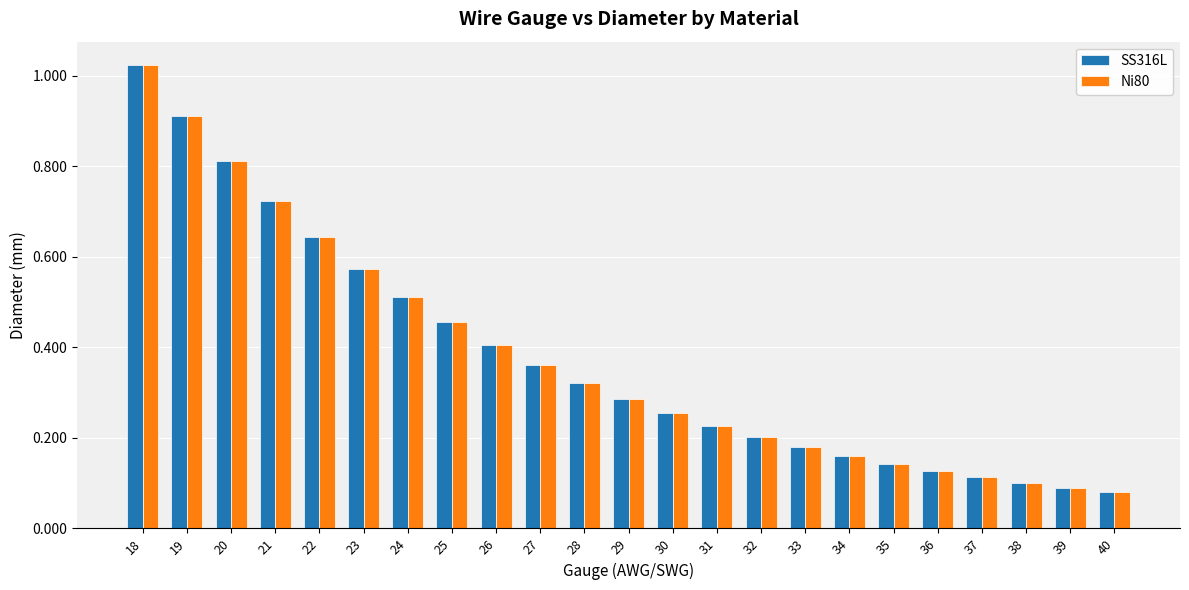

What is the sum of all Ni80 values?

8.7